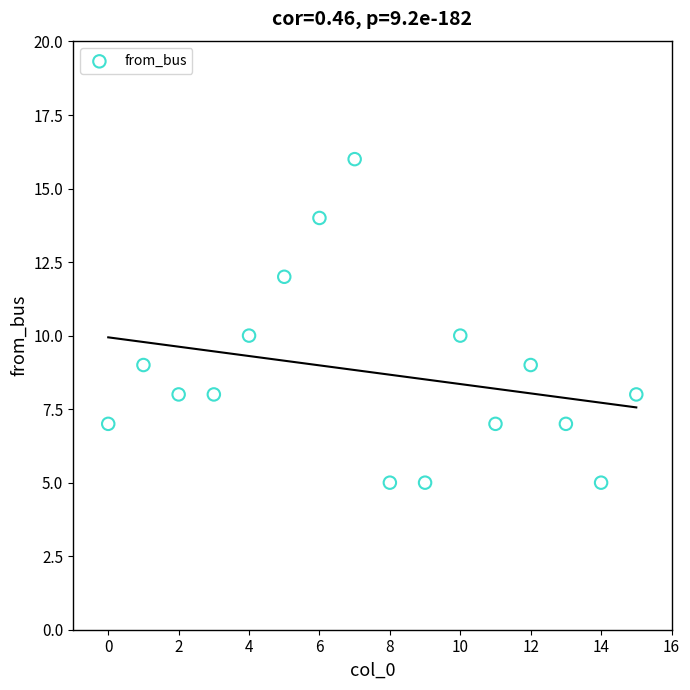

What is the range of Y values (max minus min)?

11